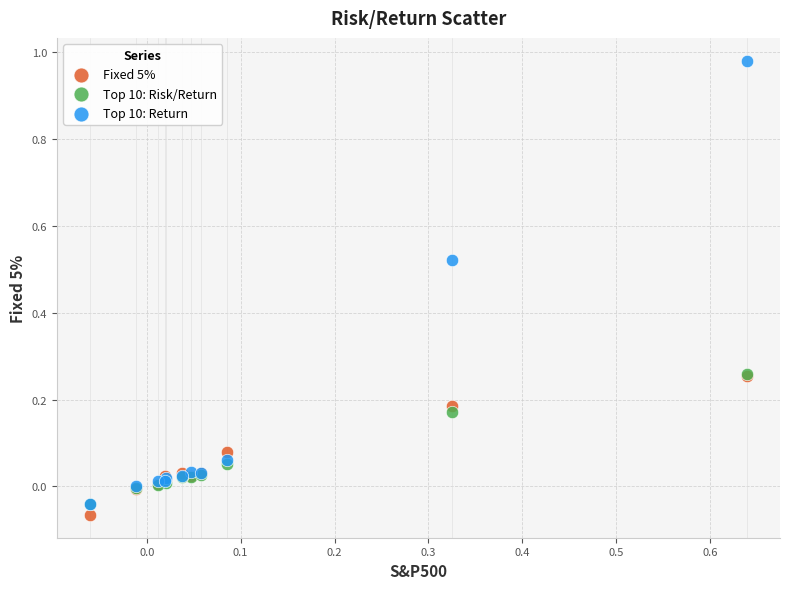

Which series contains the highest Y value?

Top 10: Return